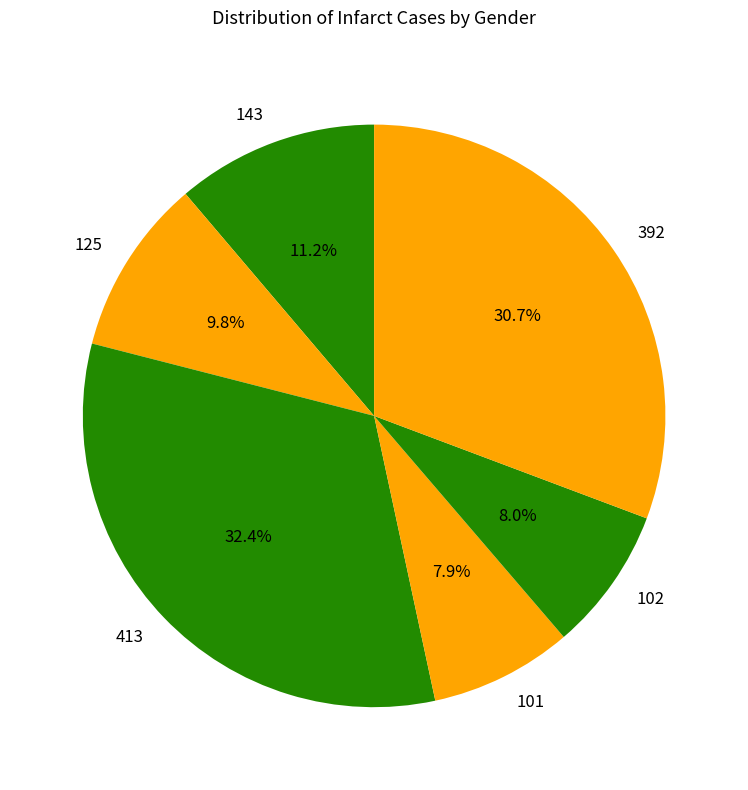

The 143 slice represents 20% of the pie. True or false?

False